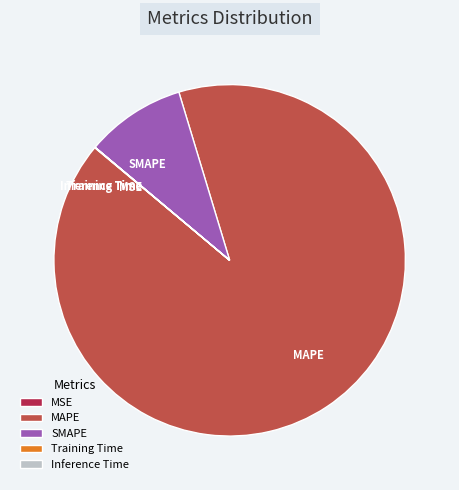

Which slice is the largest?

MAPE